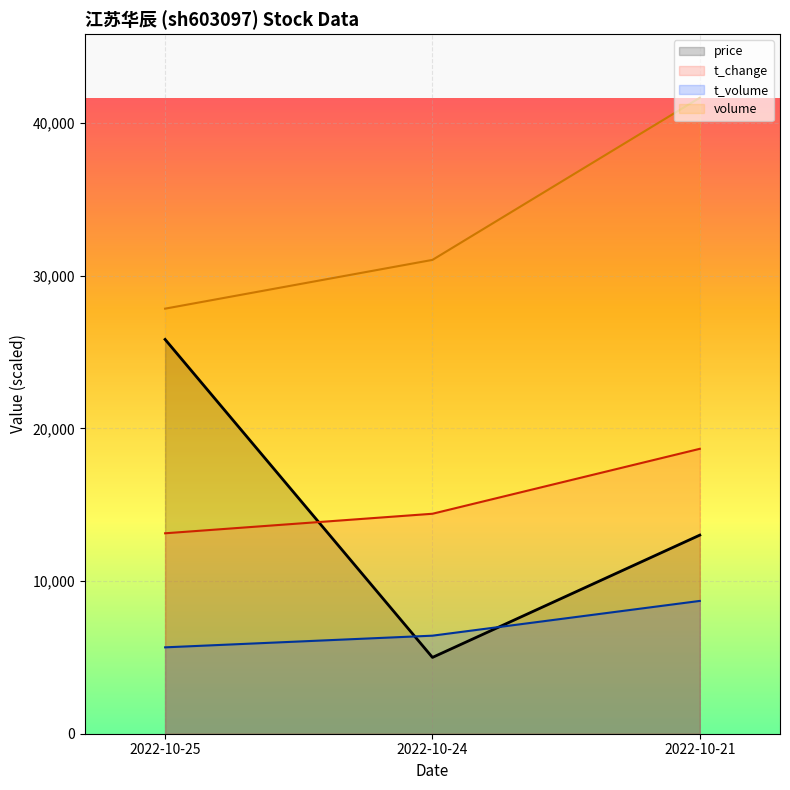

Between 2022-10-25 and 2022-10-24, which series saw the biggest shift?

price